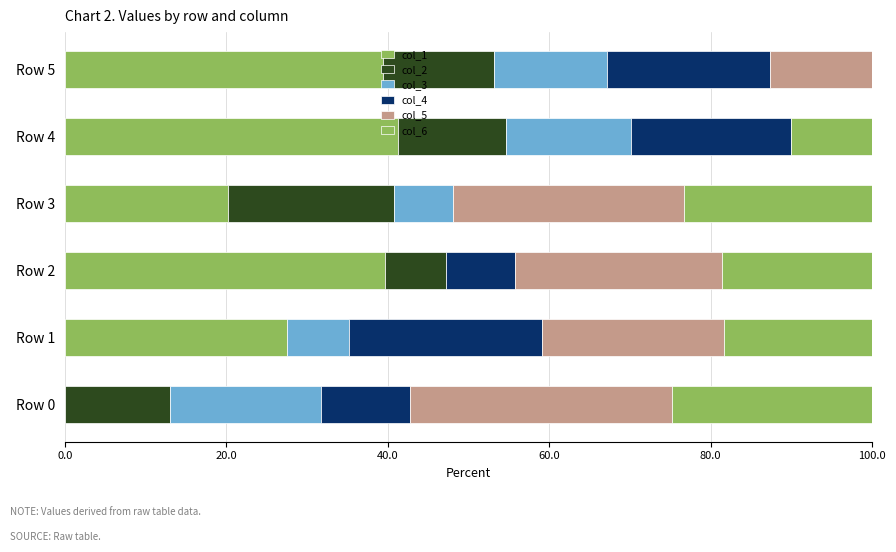

Count the number of data series in this chart.

6